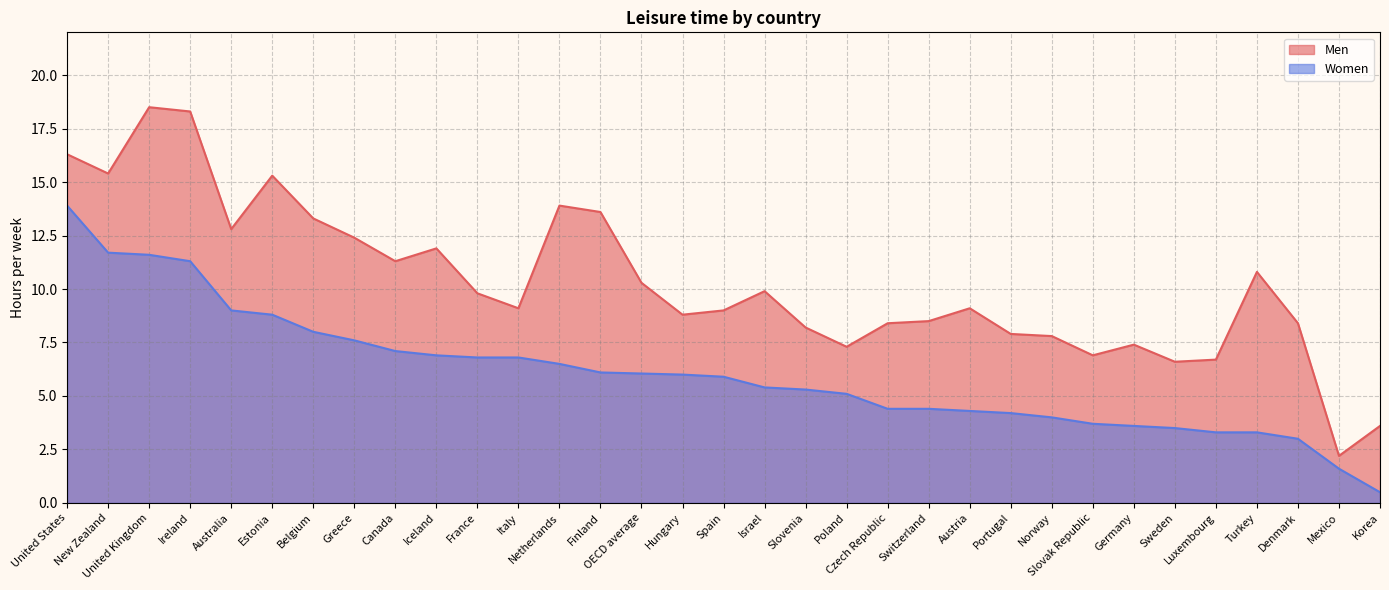

The Men series shows 7.3 at Poland. True or false?

True